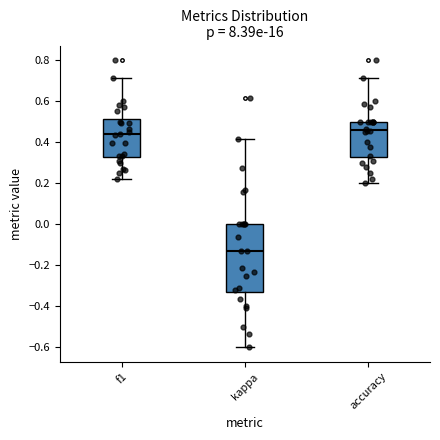

Which box is the tallest, from its lower edge to its upper edge?

kappa